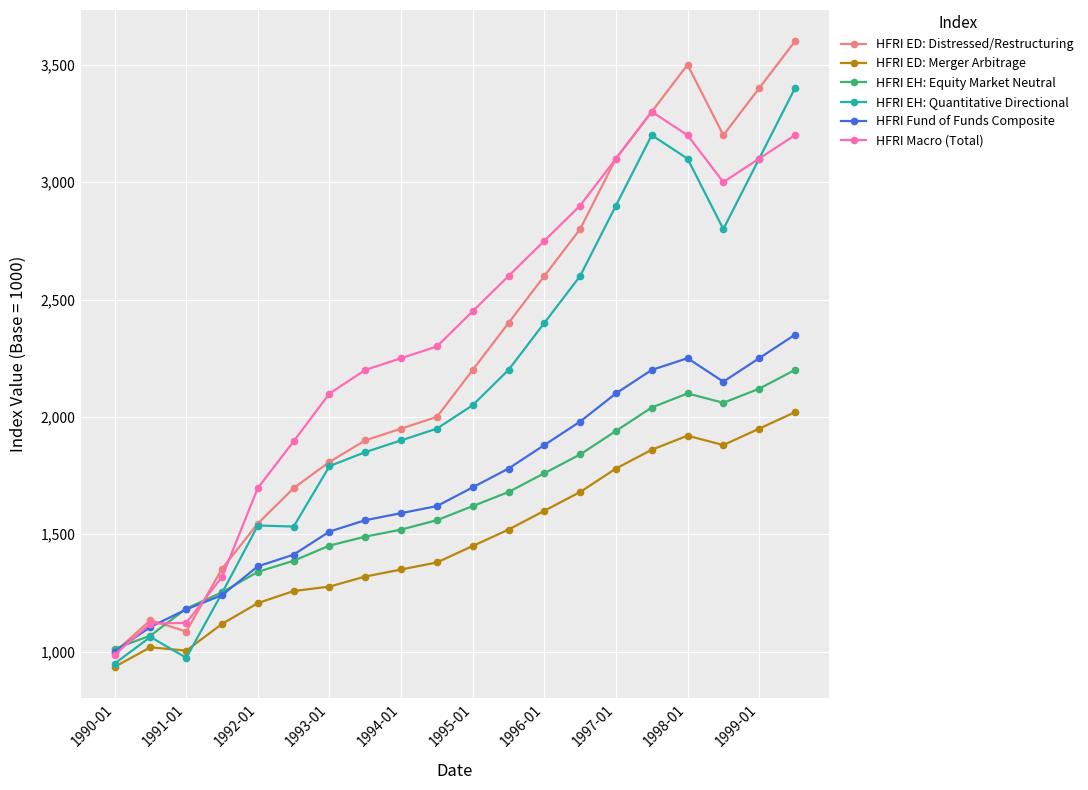

Which series has the largest range (max minus min)?

HFRI ED: Distressed/Restructuring